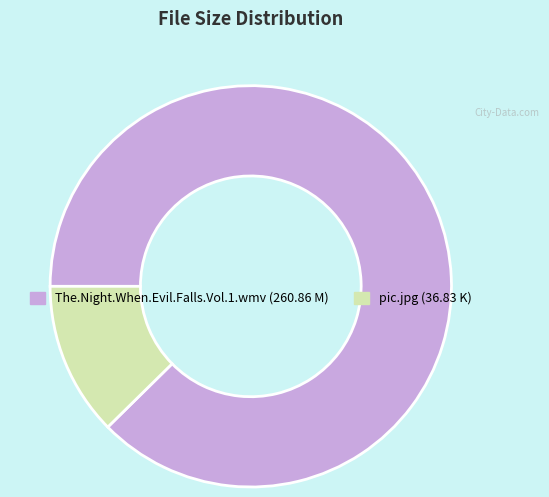

Rank the categories by value from highest to lowest.

The.Night.When.Evil.Falls.Vol.1.wmv, pic.jpg